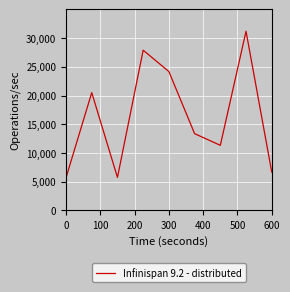

What is the difference between the maximum and minimum values?

25490.0